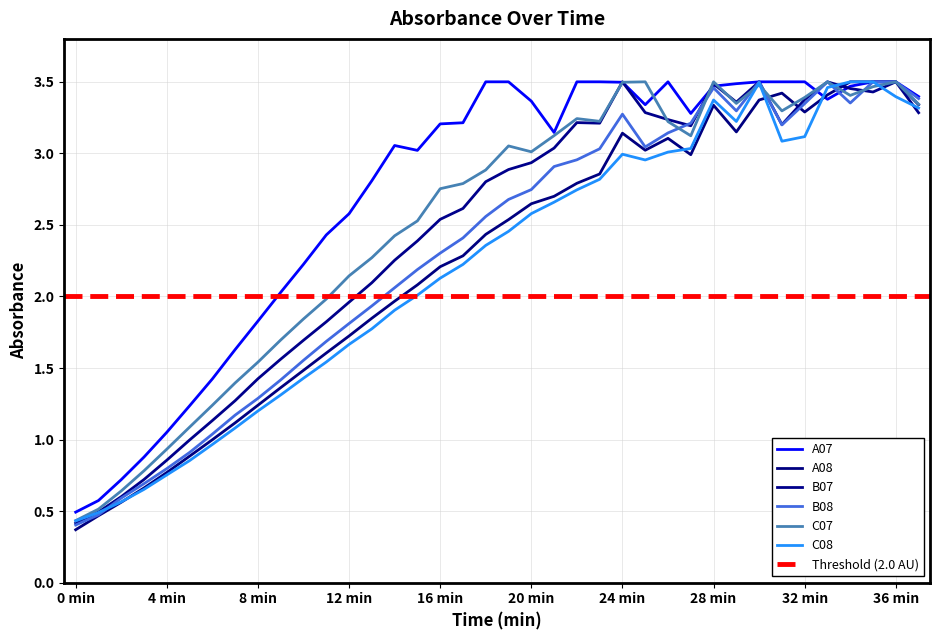

Where do C08 and A07 first cross each other?

32 and 33